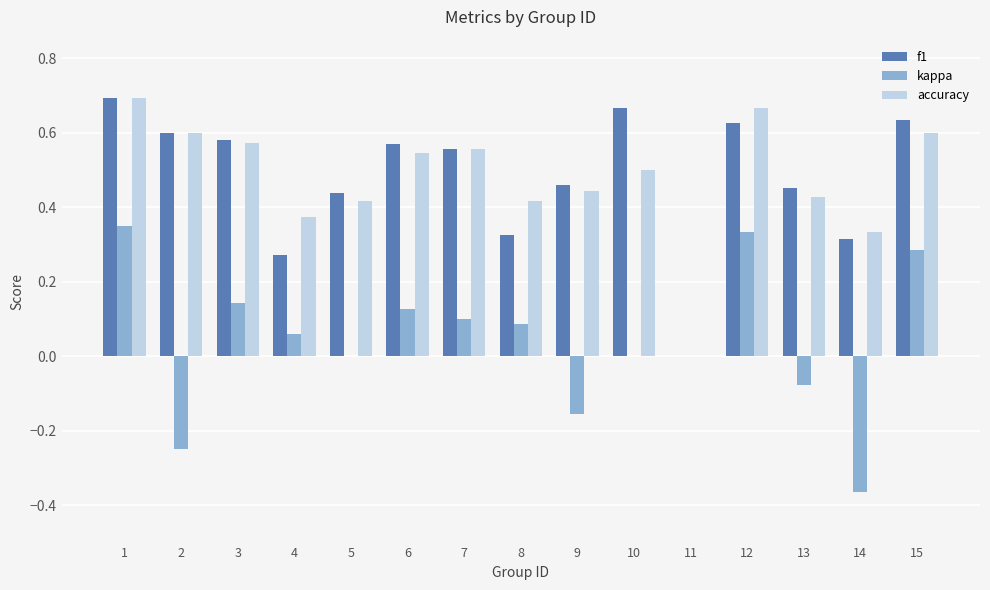

What is the total value across all series at 1?

1.7